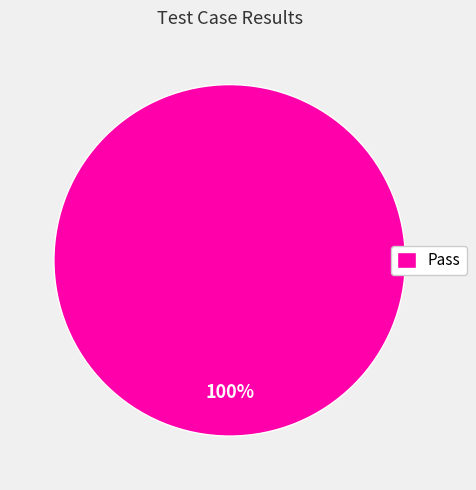

How many slices are in this pie chart?

1